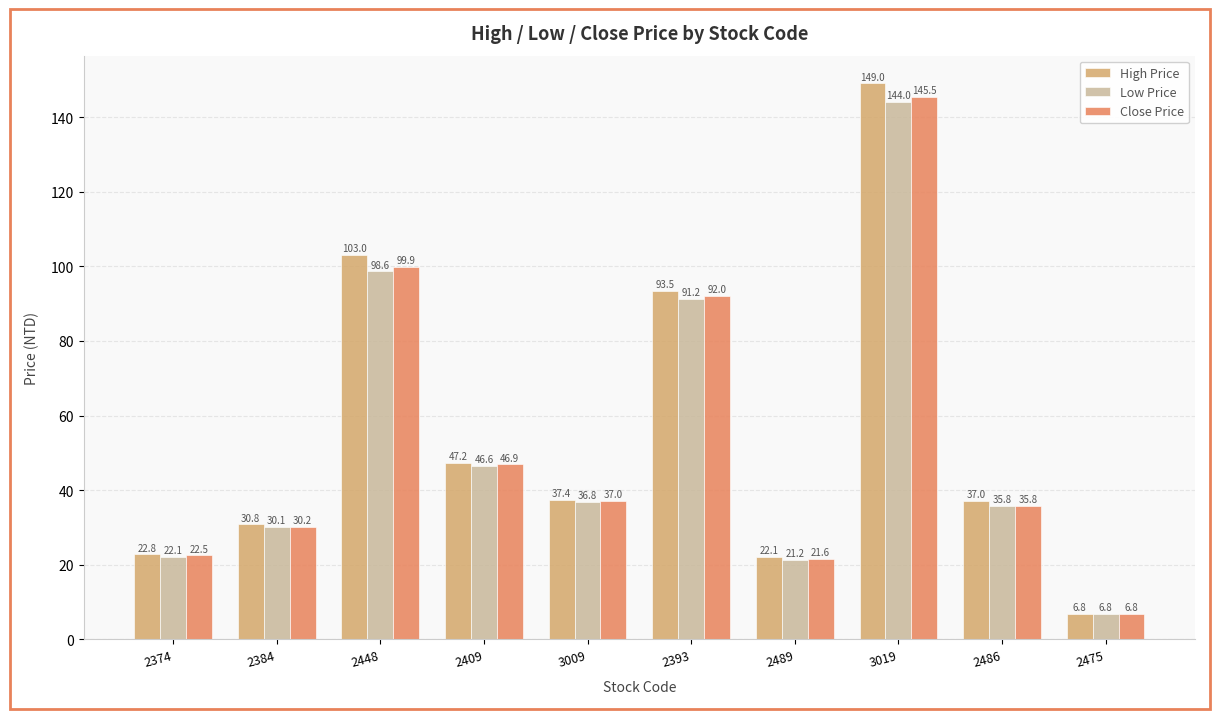

What is the label of the 8th bar from the left?

3019